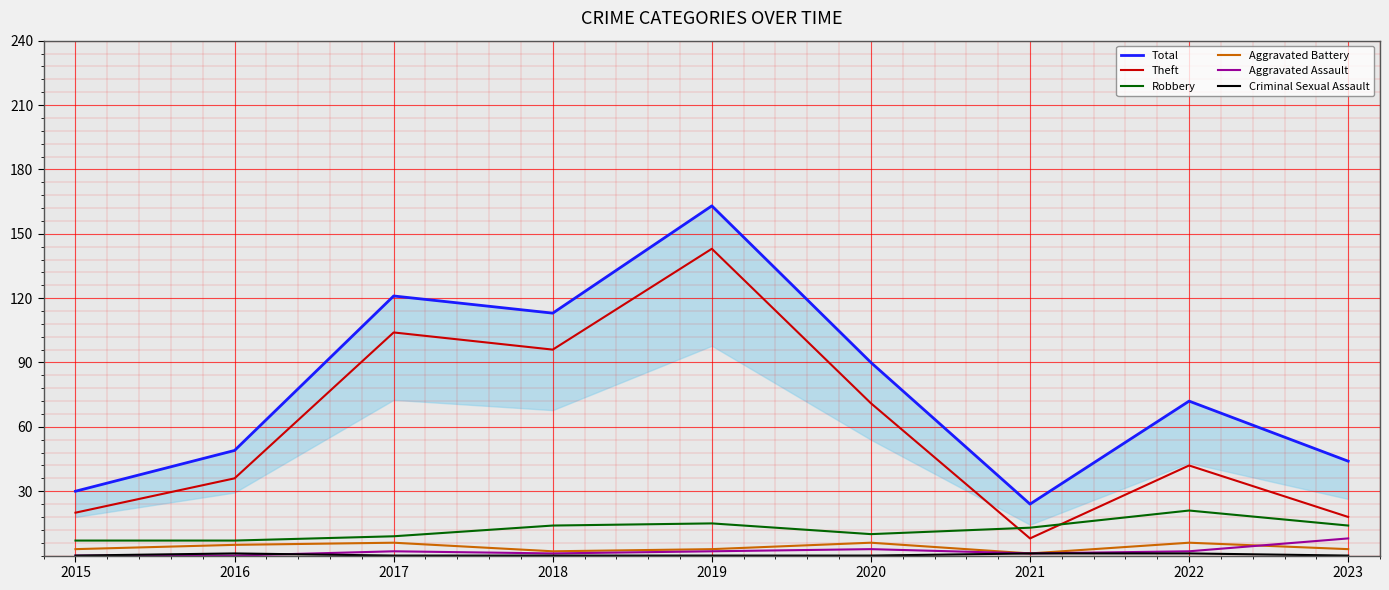

At how many categories does at least one series exceed 43?

7